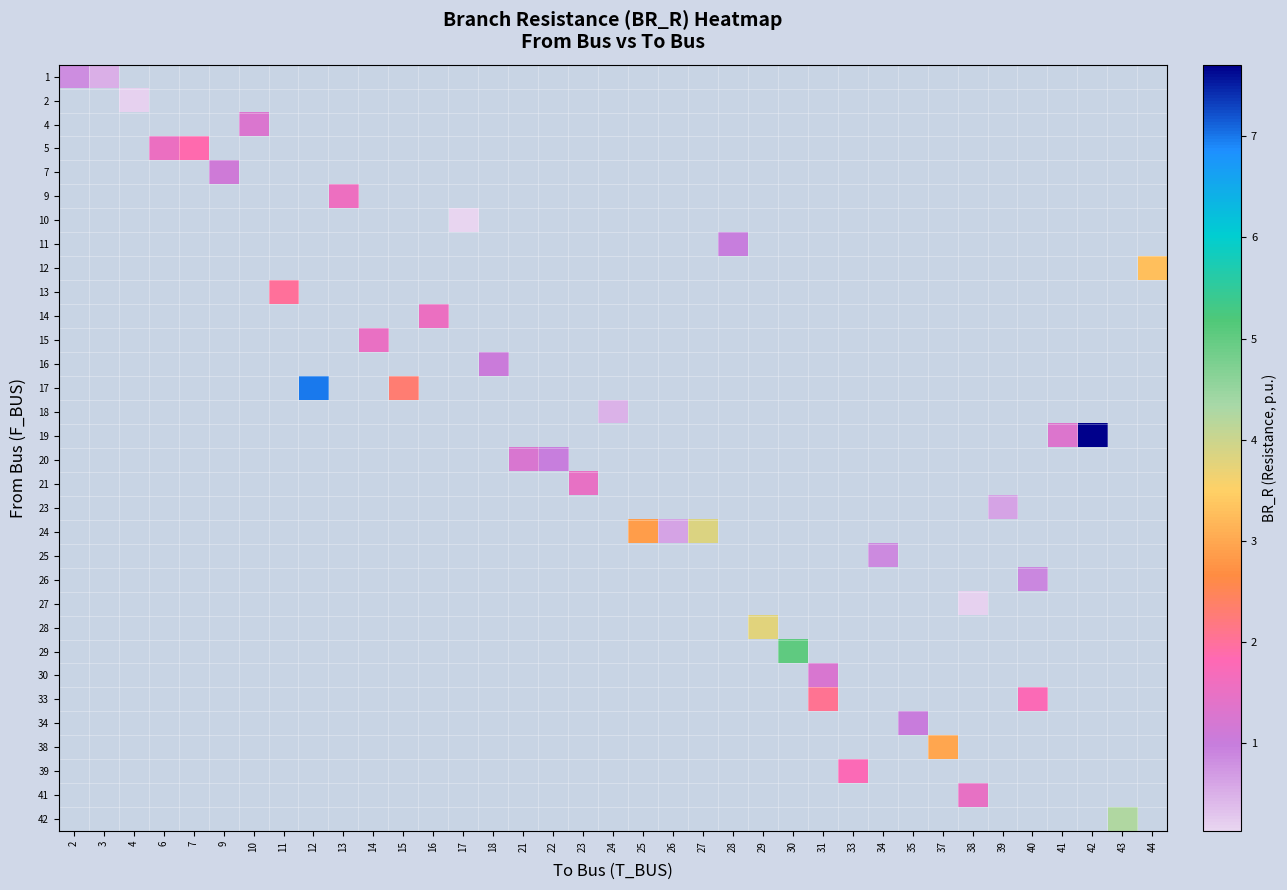

How many categories are shown in the chart?

37